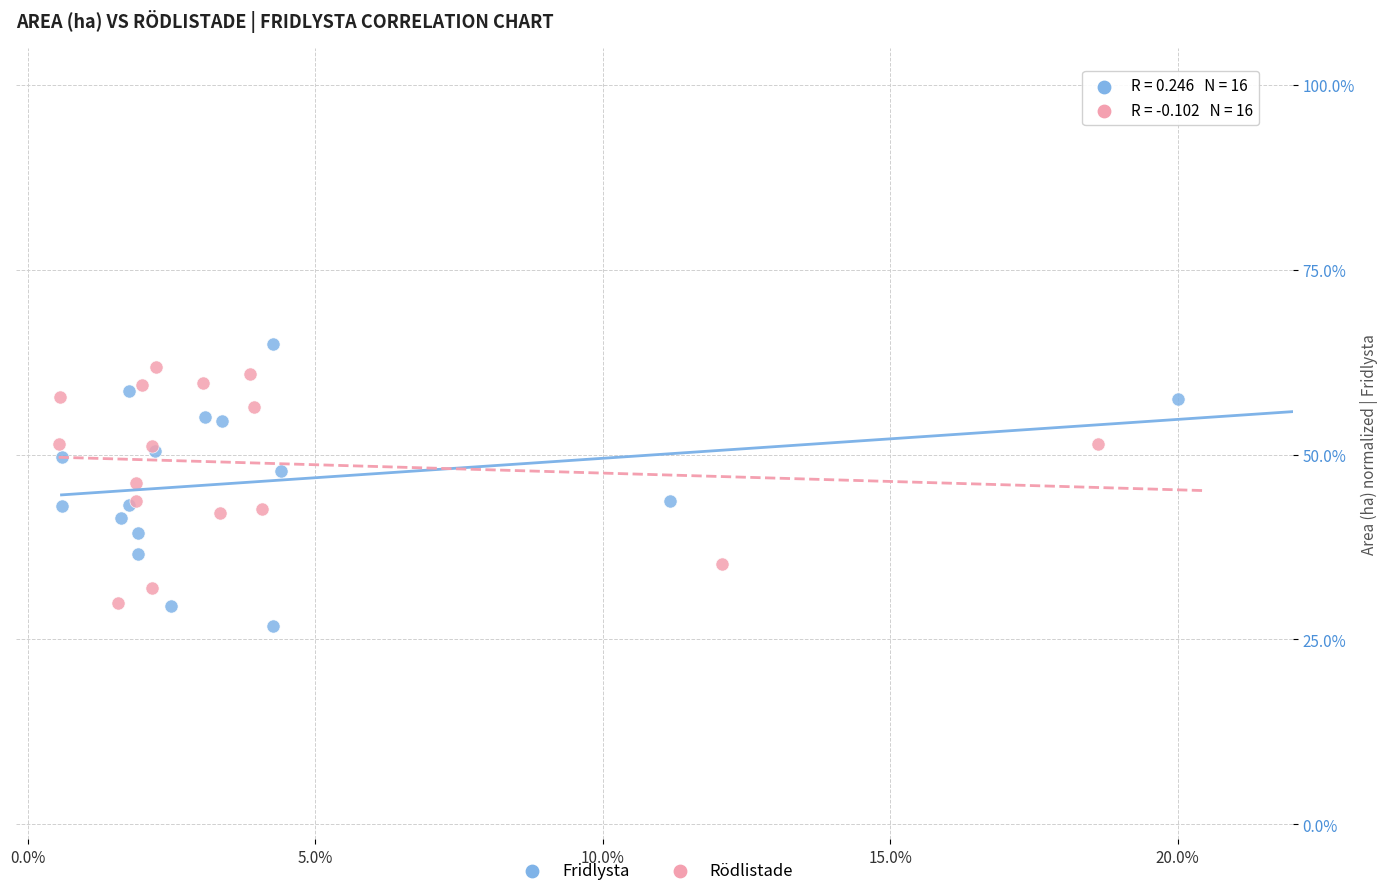

What are all the series names shown in the legend?

Fridlysta, Rödlistade